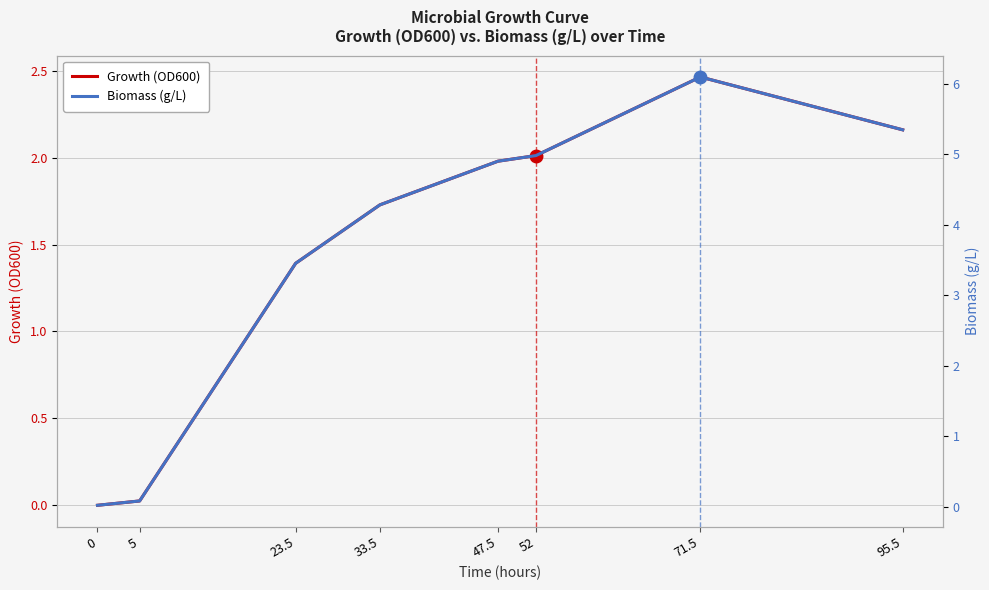

Does the chart display data point markers on the line(s)?

No